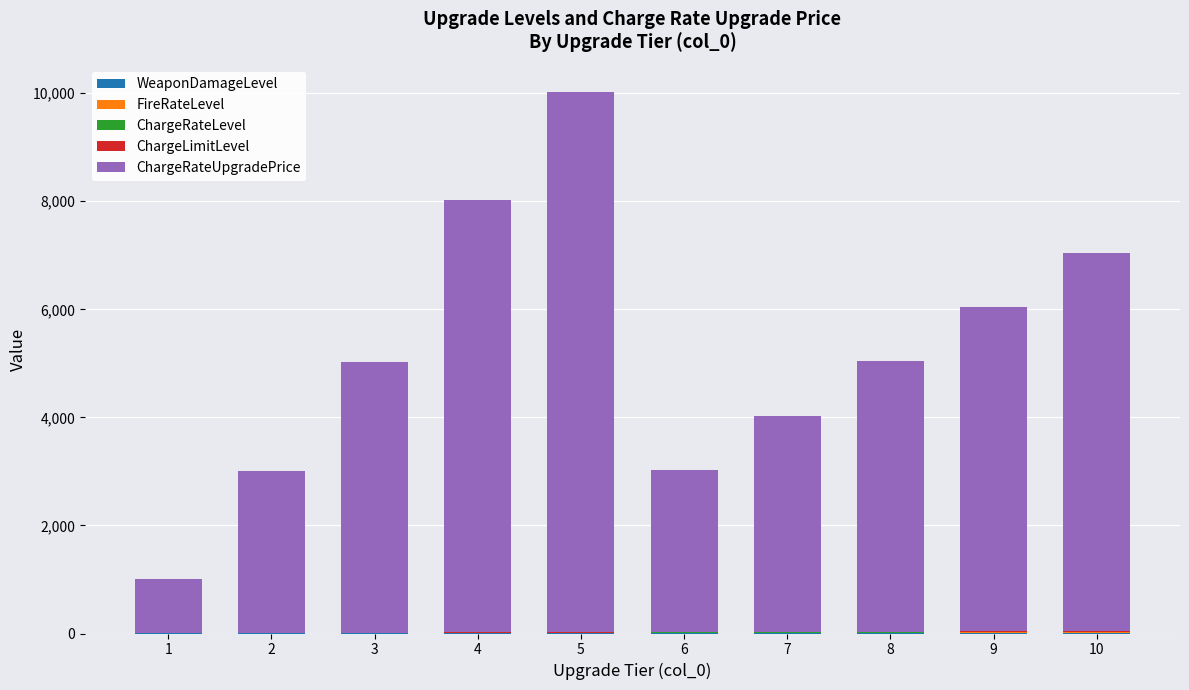

At which category is the sum across all series the highest?

5